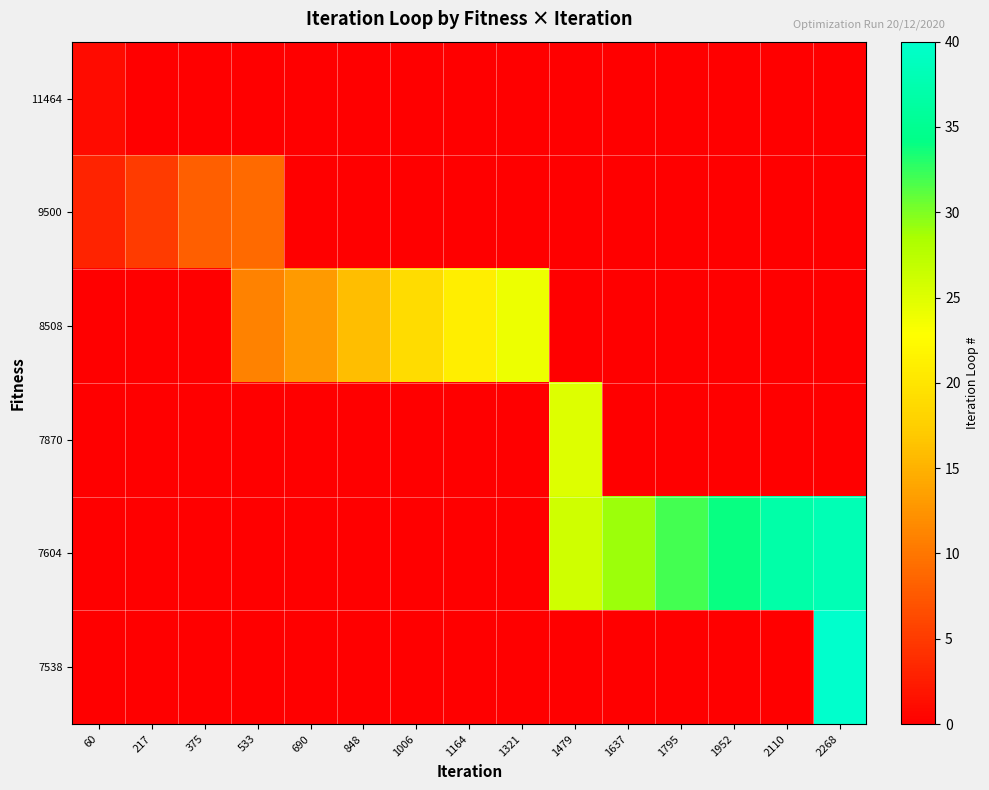

What is the spread (max minus min) of values at 1637?

29